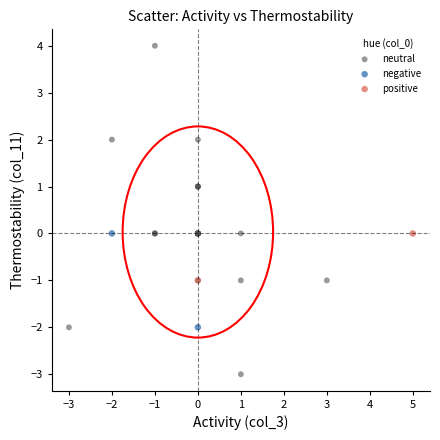

Which series contains the lowest Y value?

neutral